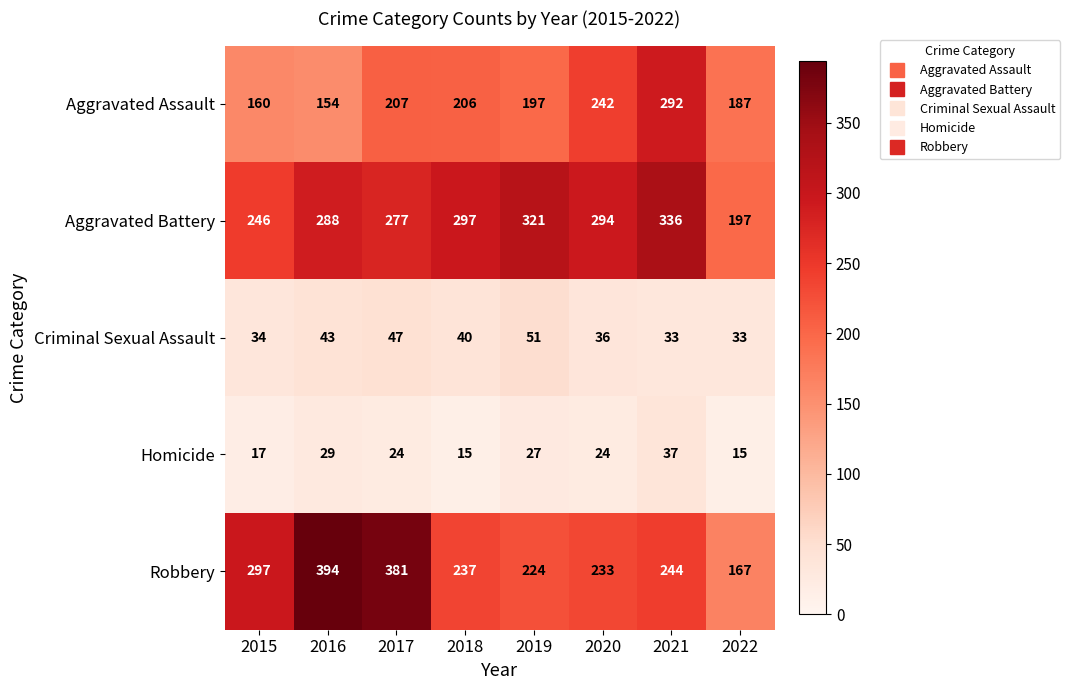

What is the average value of the Robbery series?

272